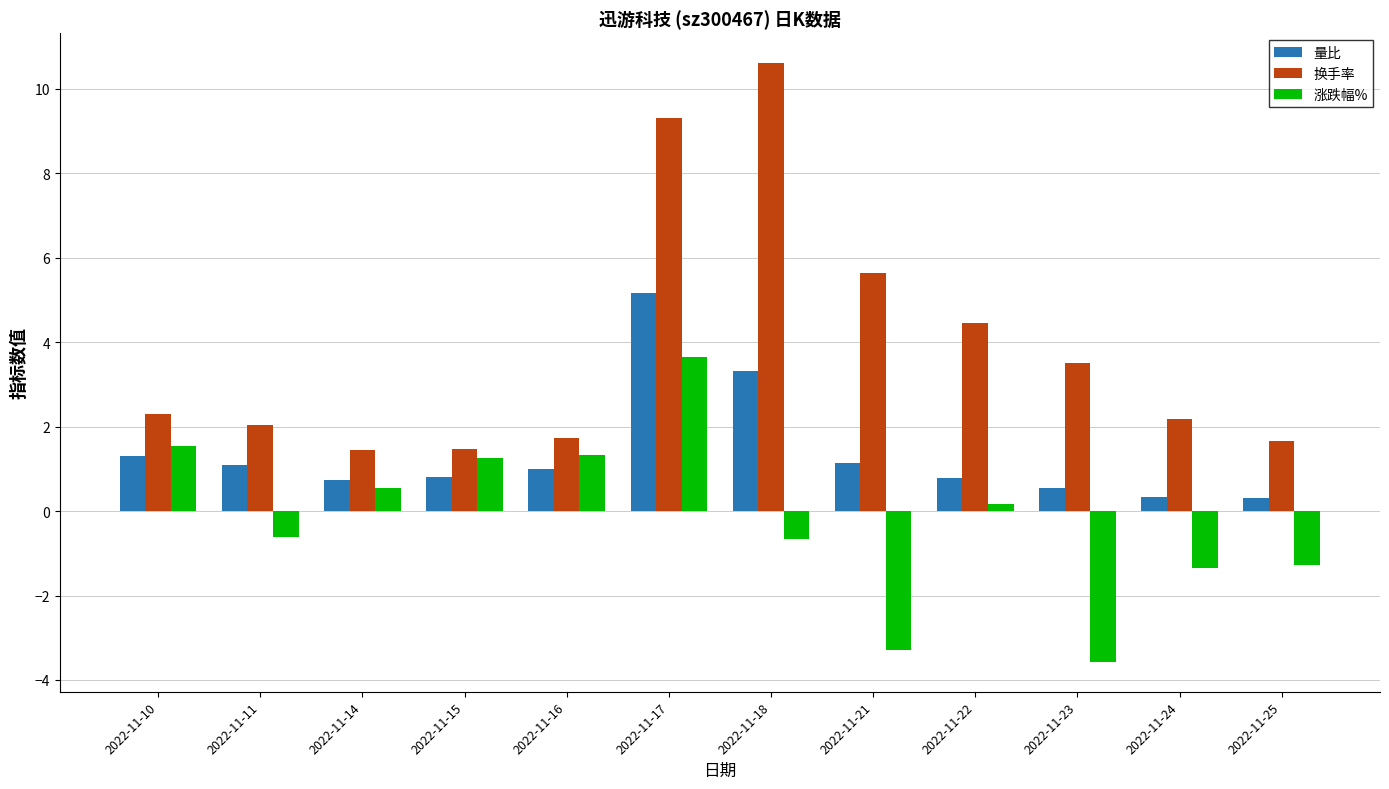

Which label corresponds to the smallest value in the chart?

2022-11-23